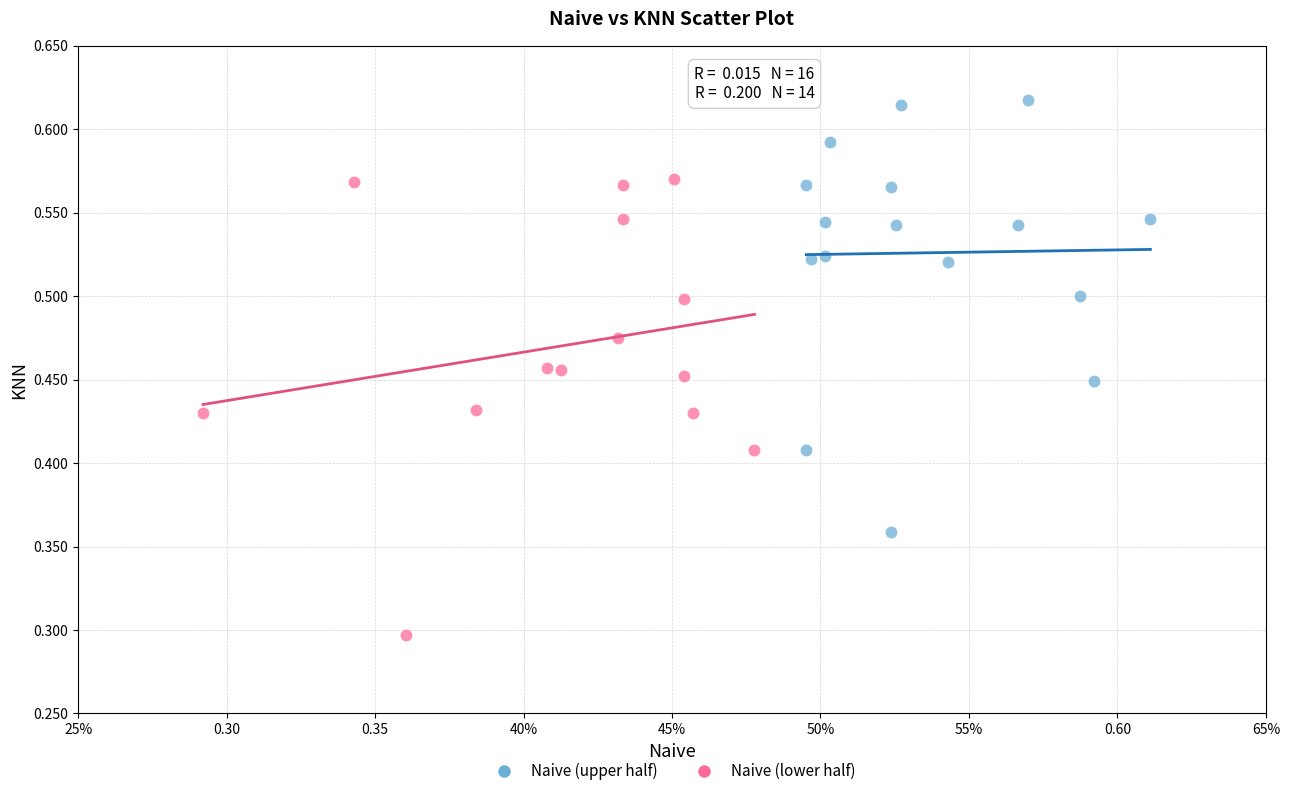

Which series has the largest Y range (max minus min)?

Naive (lower half)